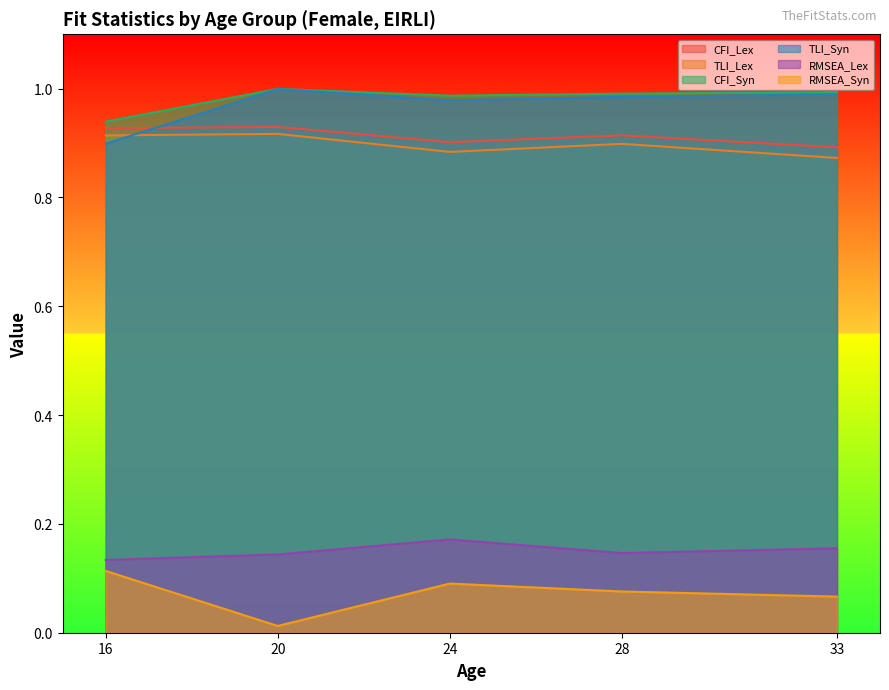

The RMSEA_Lex series shows 0.2 at 20. True or false?

False